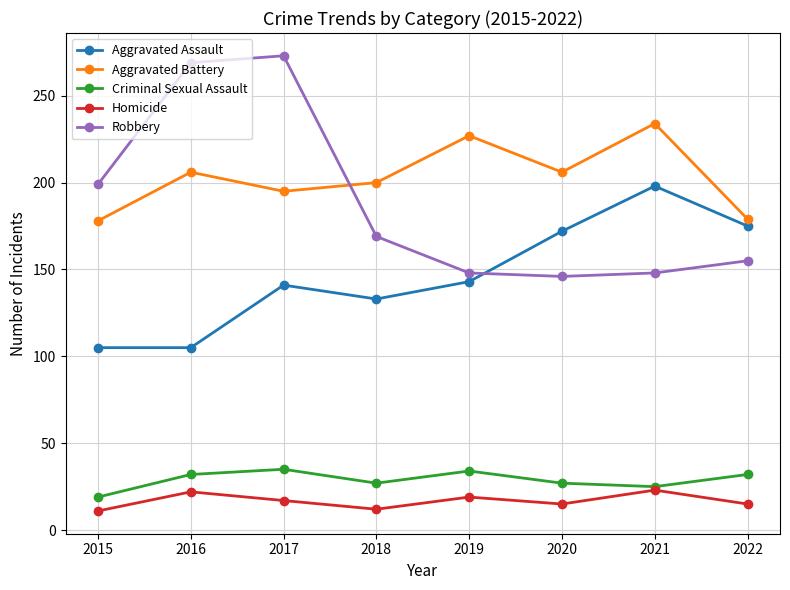

What is the value of the Robbery point at the 7th from the left?

148